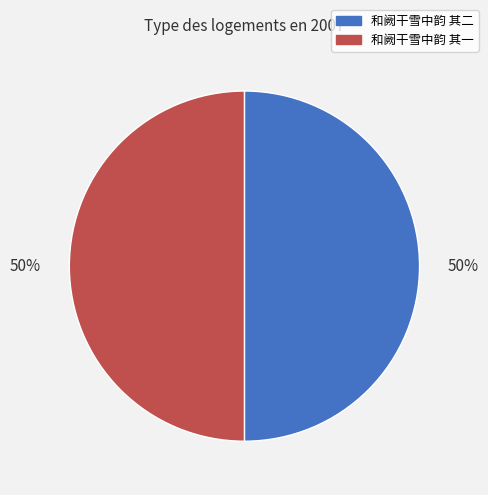

To the nearest percent, what is the combined percentage of 和阙干雪中韵 其二 and 和阙干雪中韵 其一?

100%